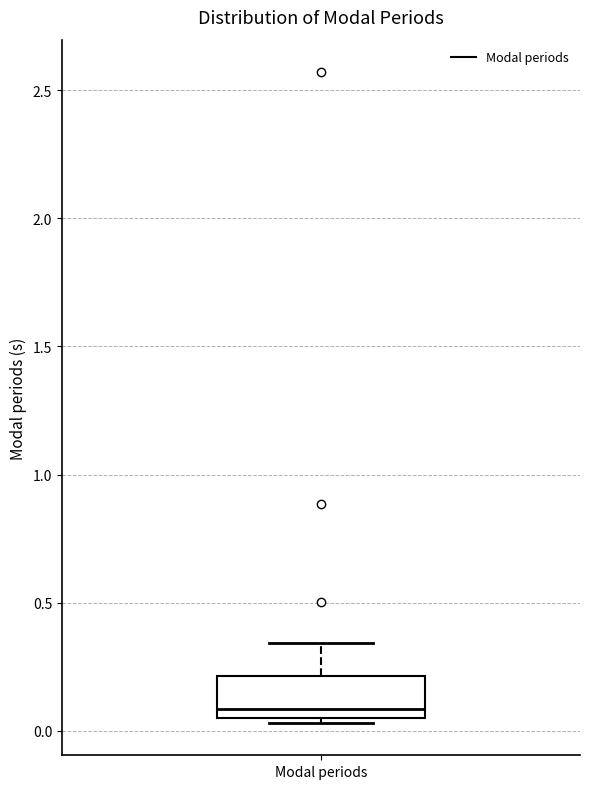

Transcribe this box plot: give where the median line is, the range the box spans, and where the two whiskers end, as read against the y-axis. The values are not printed on the chart, so give them approximately, as read against the axis.

median 0.10, box 0.05 to 0.20, whiskers 0.05 (just below the box's lower edge) to 0.35